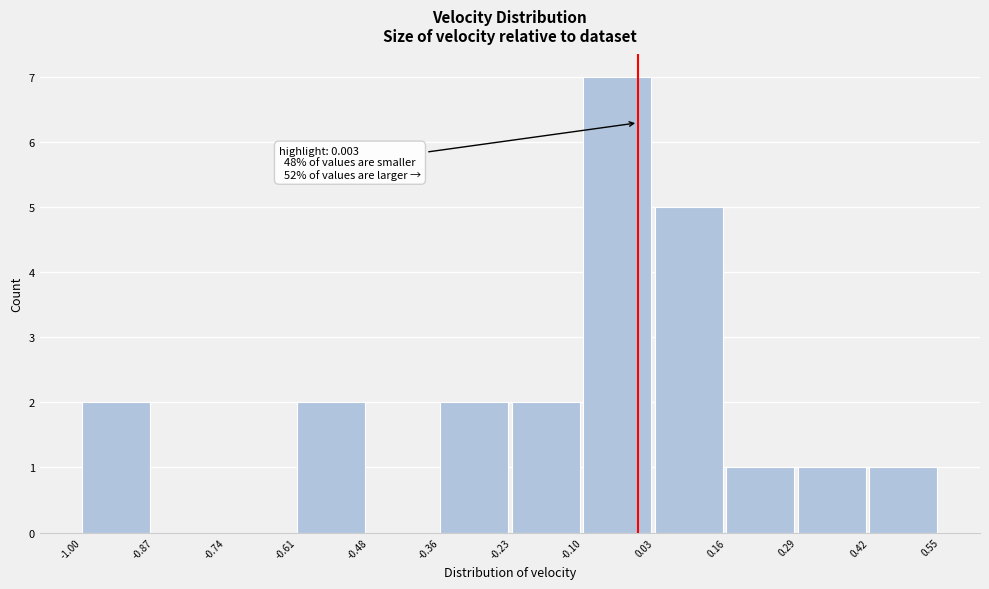

Over which range of the x-axis is the bar tallest?

-0.10 to 0.03